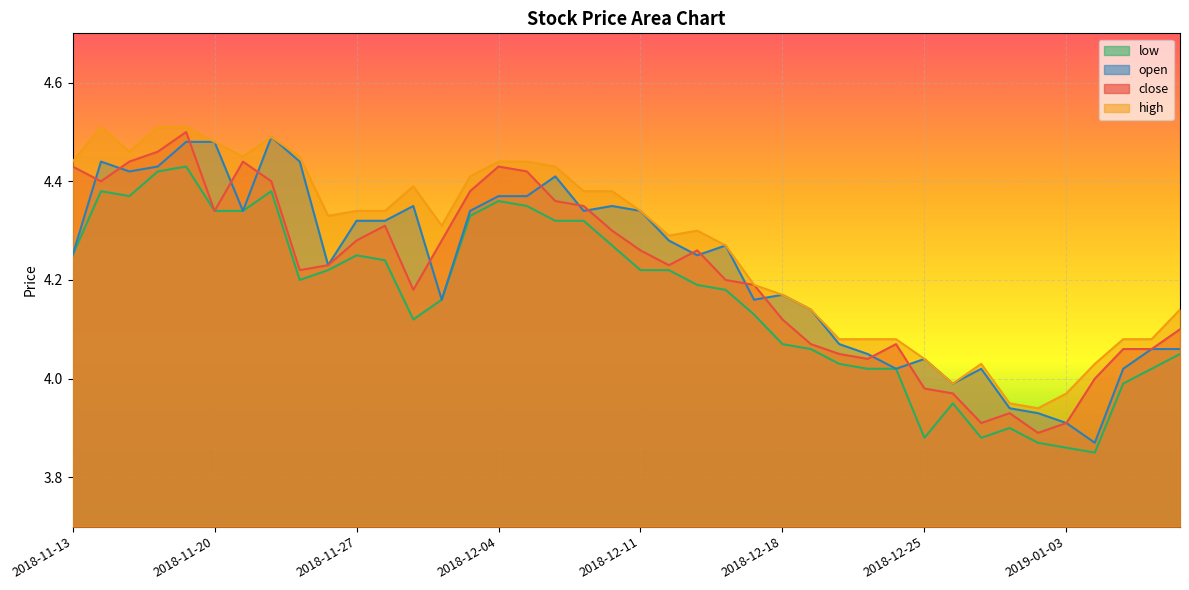

How many data points does each series have?

40